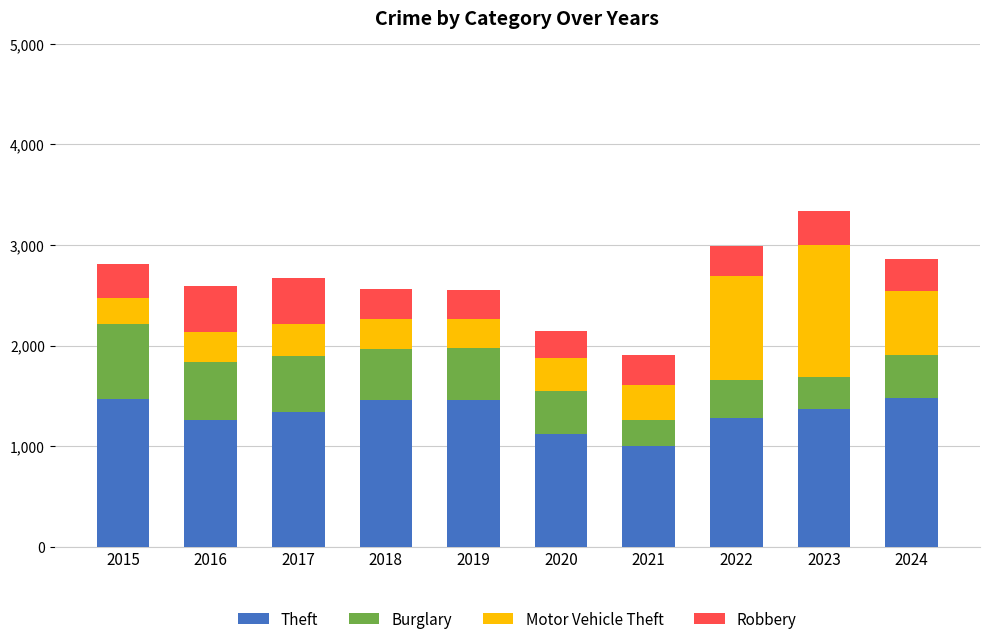

What is the difference between the Theft values at 2015 and 2023?

101